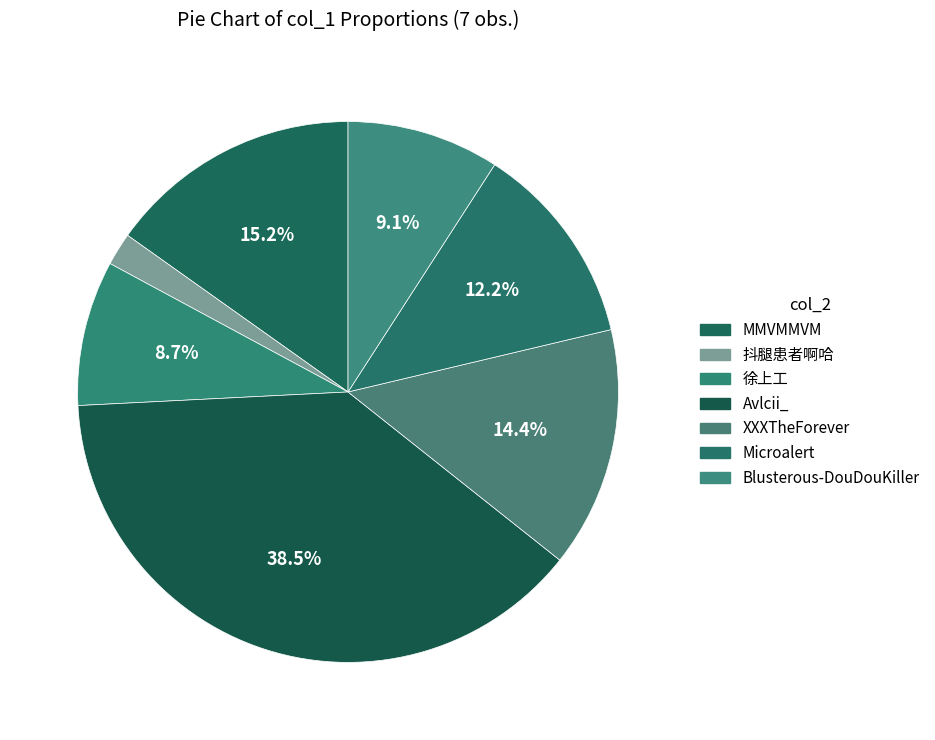

Which slice is the smallest?

抖腿患者啊哈